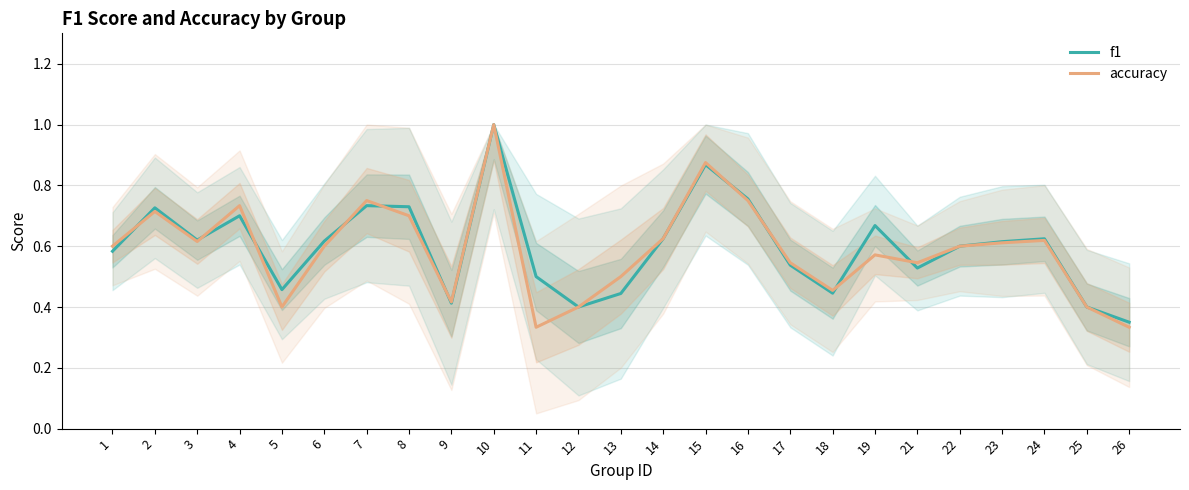

What is the sum of the accuracy values at 2 and 11?

1.0